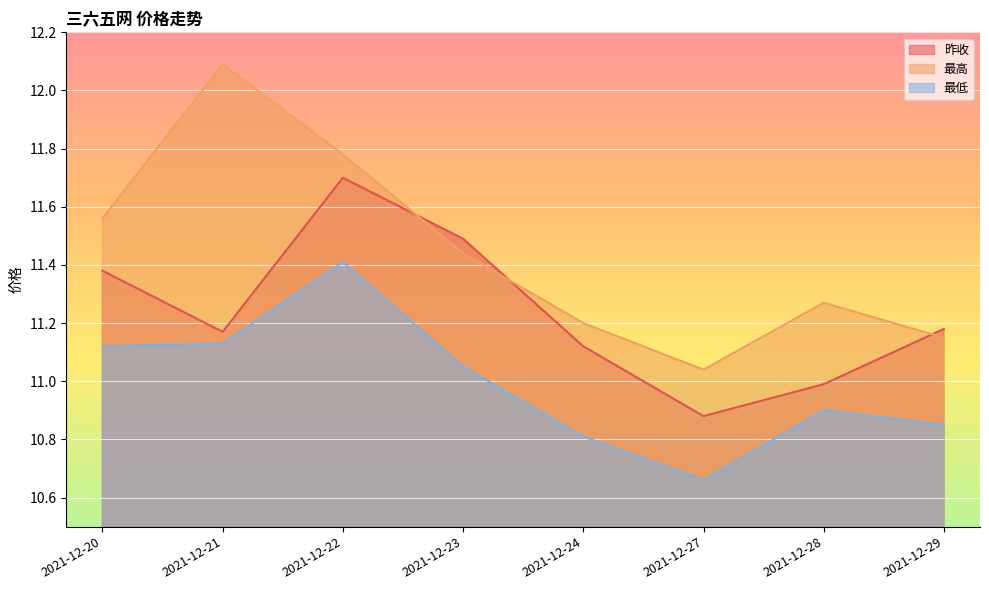

What is the approximate value of 最低 at 2021-12-27?

10.7